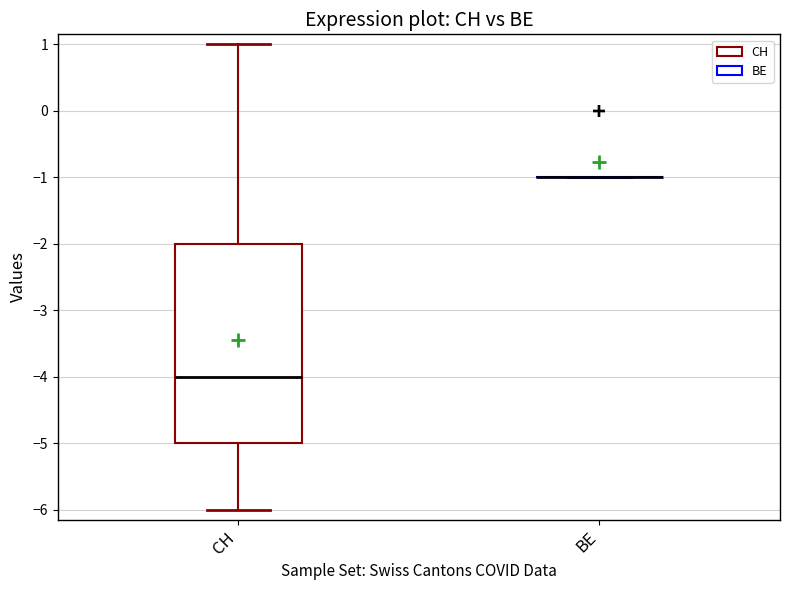

Reading left to right, read every box against the y-axis: the position of its median line, the range the box covers, and the ends of its whiskers. The values are not printed on the chart, so give them approximately, as read against the axis.

CH: median -4, box -5 to -2, whiskers -6 to 1
BE: box collapsed to a line at -1, whiskers -1 to -1